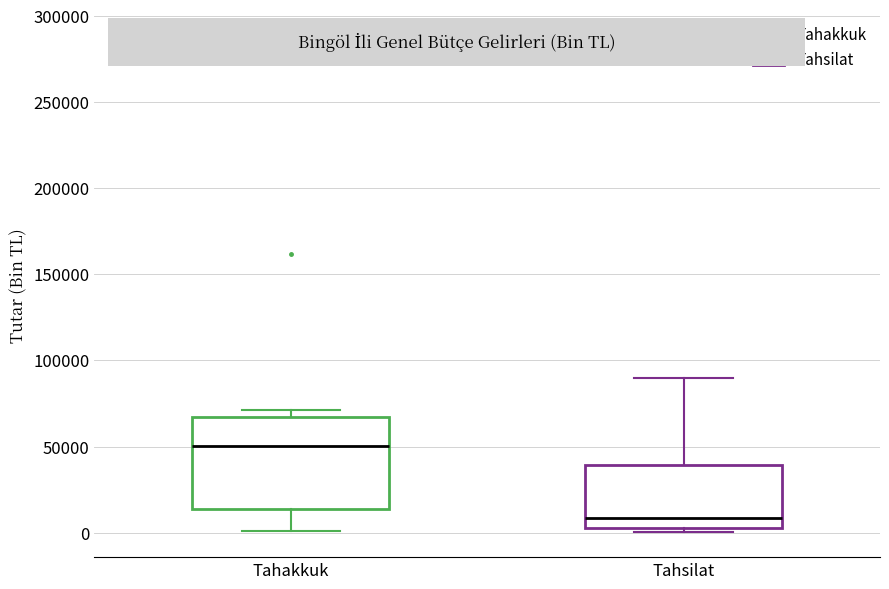

Reading left to right, read every box against the y-axis: the position of its median line, the range the box covers, and the ends of its whiskers. The values are not printed on the chart, so give them approximately, as read against the axis.

Tahakkuk: median 50000, box 15000 to 65000, whiskers 0 to 70000
Tahsilat: median 10000, box 5000 to 40000, whiskers 0 to 90000